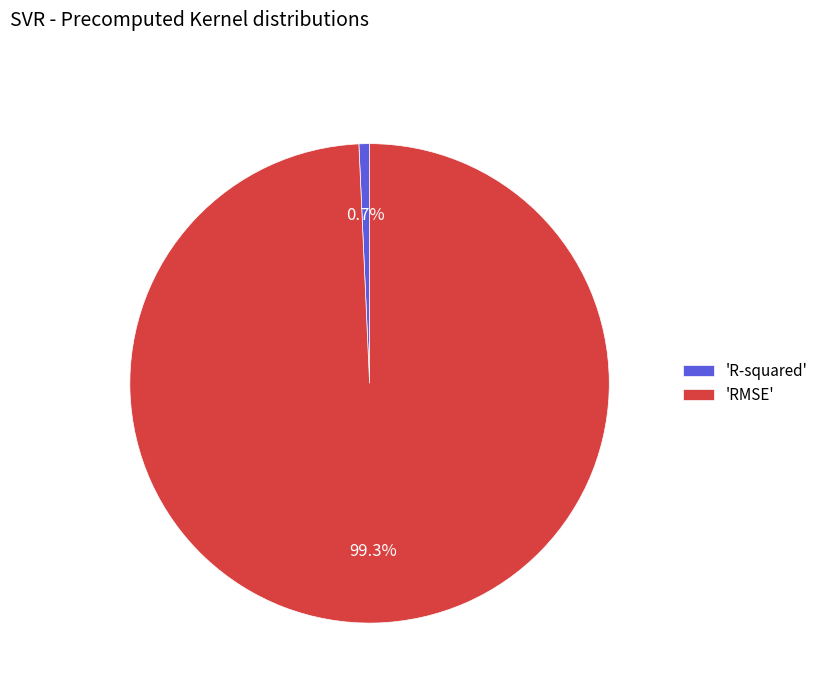

Does 'RMSE' account for over 50% of the chart?

Yes